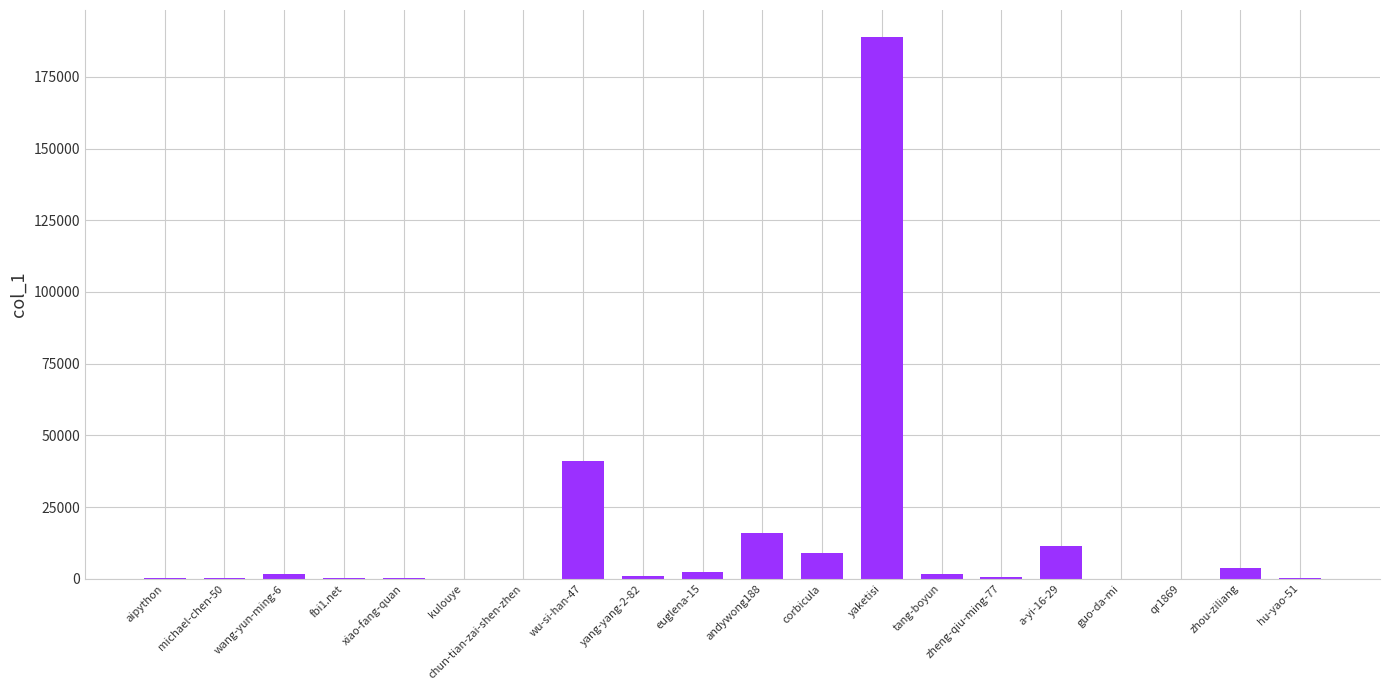

What is the difference between the values at guo-da-mi and euglena-15?

2182